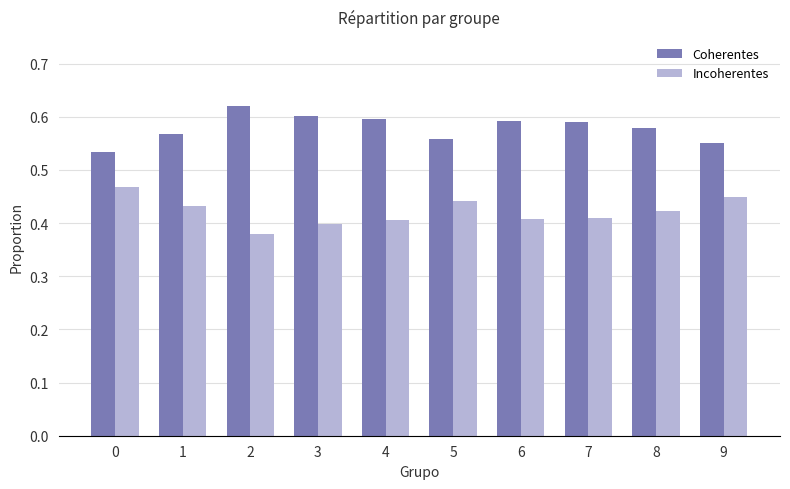

How many distinct data groups are displayed?

2